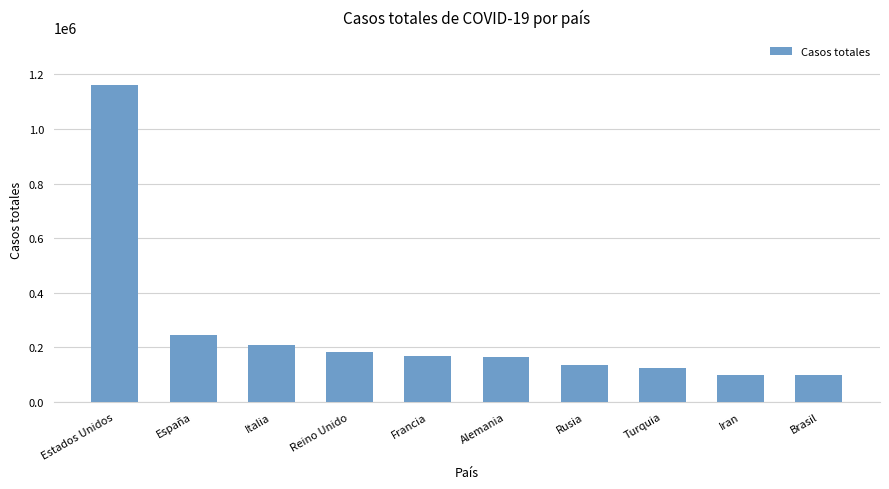

What is the difference between the maximum and minimum values?

1064949